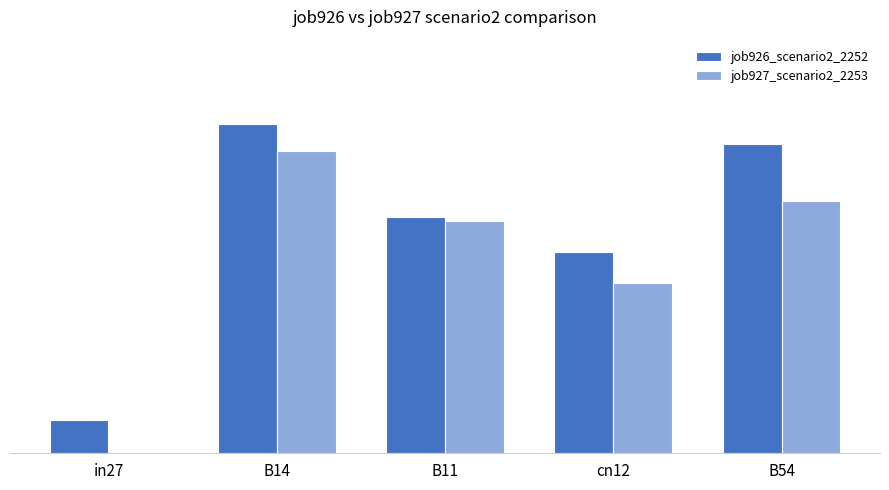

Which series changed the most between B11 and B54?

job926_scenario2_2252